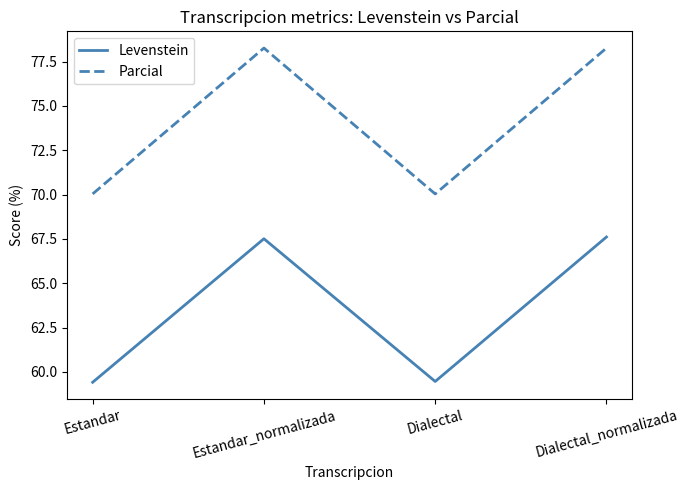

List the series in order of their overall mean, highest first.

Parcial, Levenstein